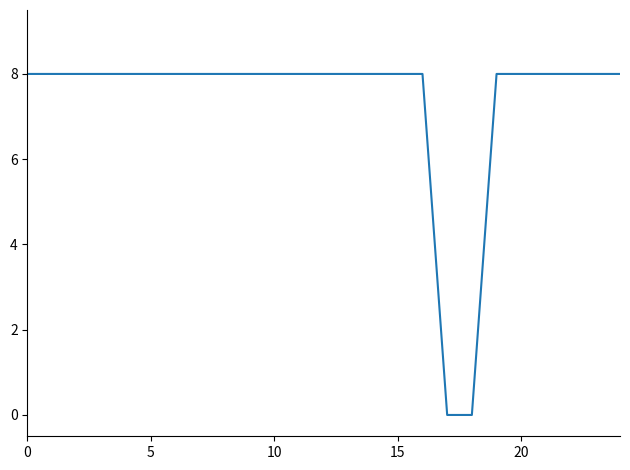

What is the greatest value displayed?

8